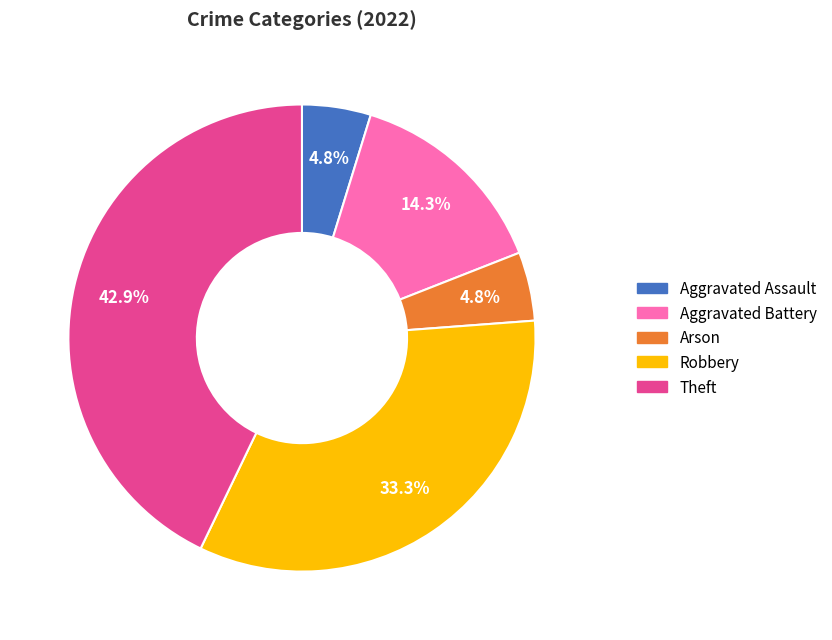

Does Robbery represent more than half of the total?

No